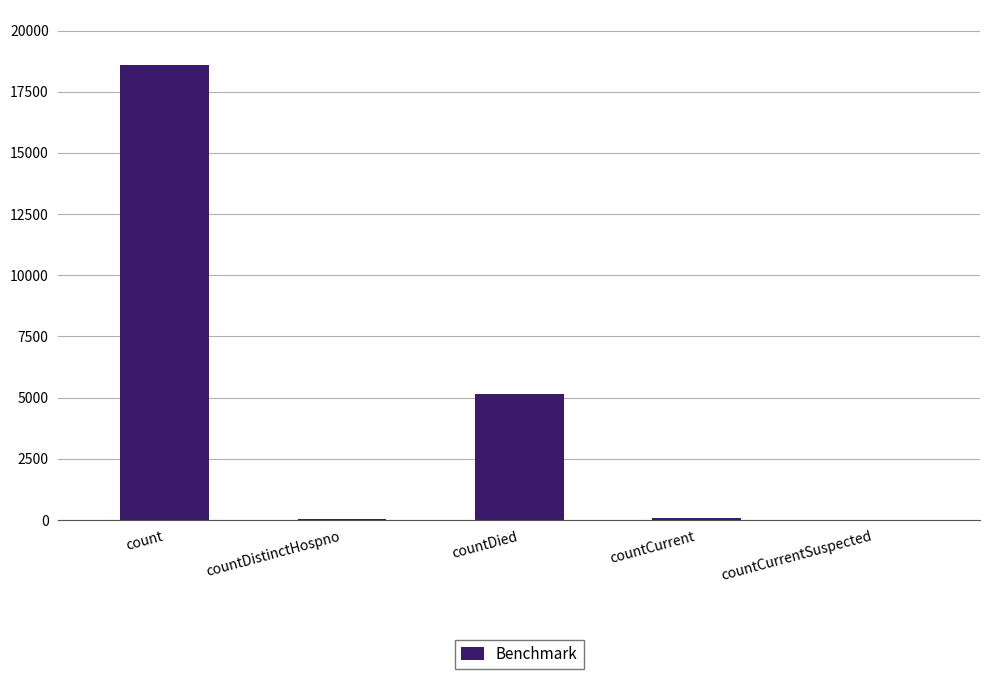

Where is the data nearest to the value 9304?

countDied